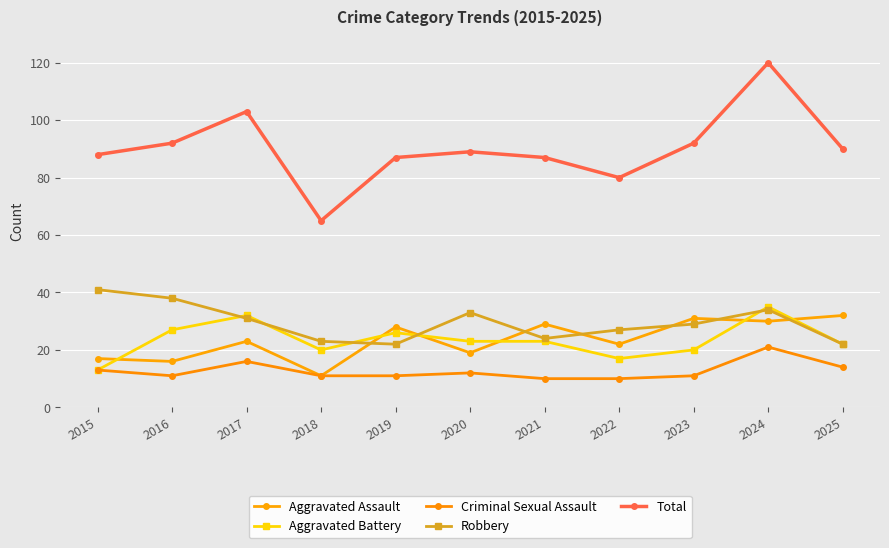

What is the greatest value displayed?

120